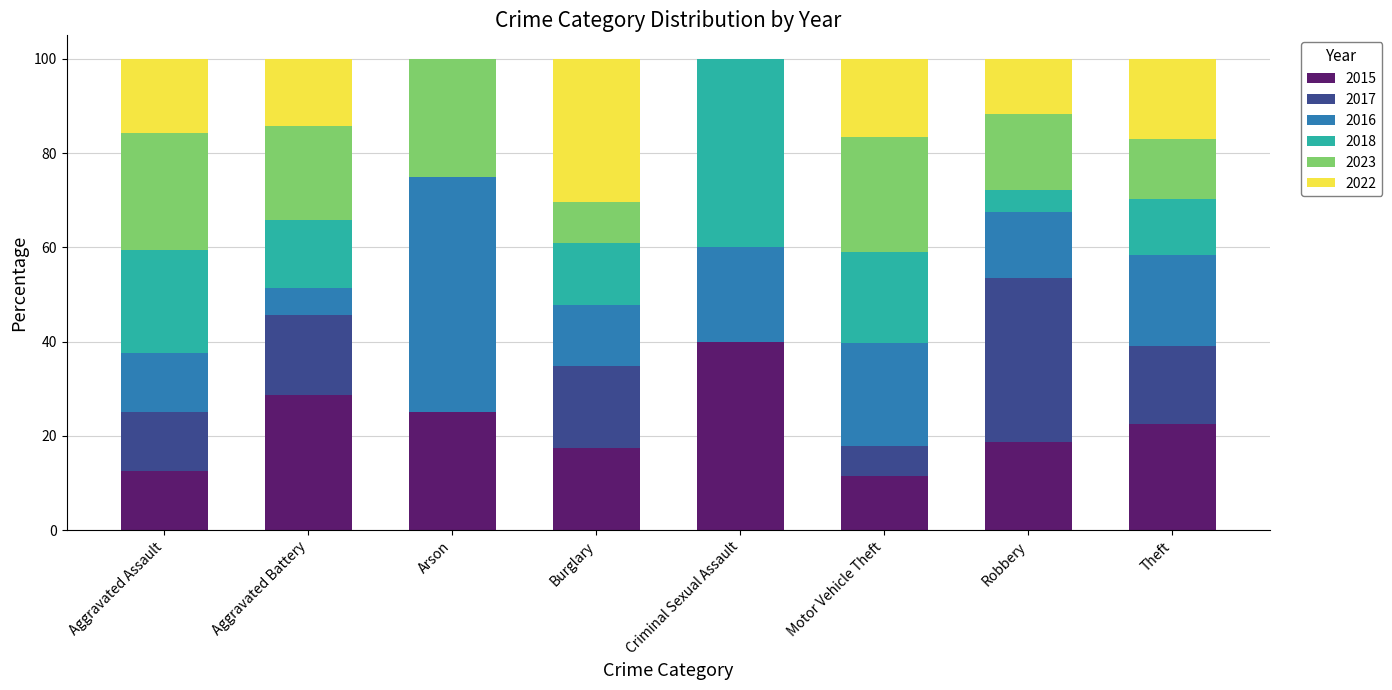

What is the total value across all series at Robbery?

100.0